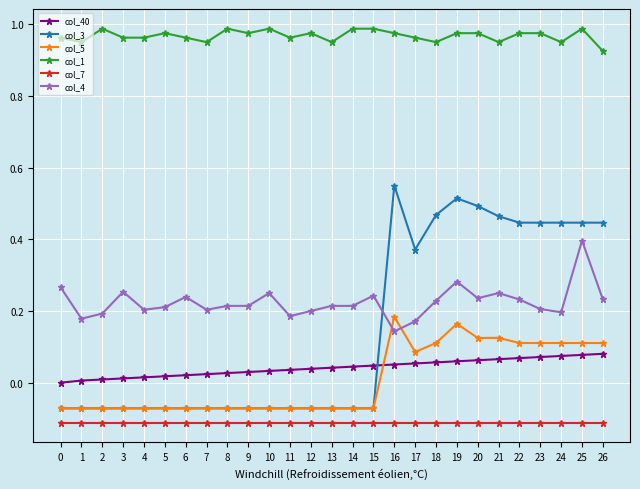

True or false: col_7 and col_5 intersect in this chart.

False